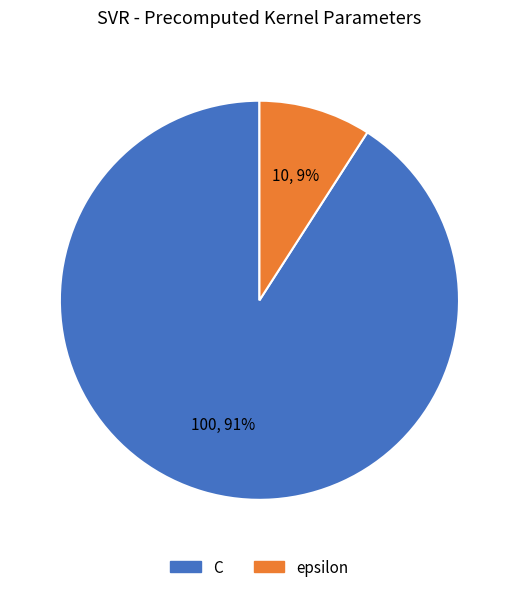

To the nearest percent, what portion does C represent?

91%